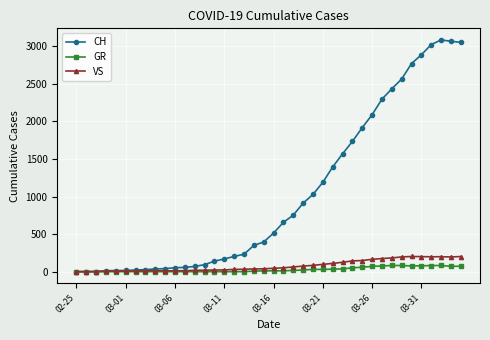

Which series has the widest spread of values?

CH